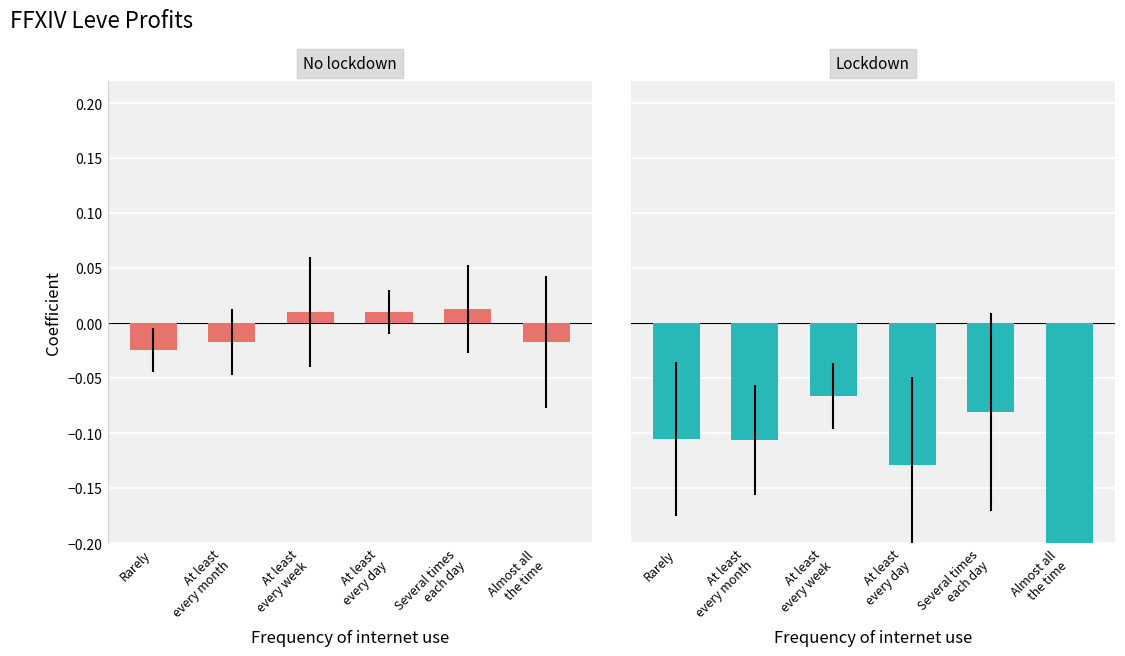

Rank the series by their average value, from highest to lowest.

No lockdown (LeveProfitNQ), Lockdown (LeveProfitHQ)